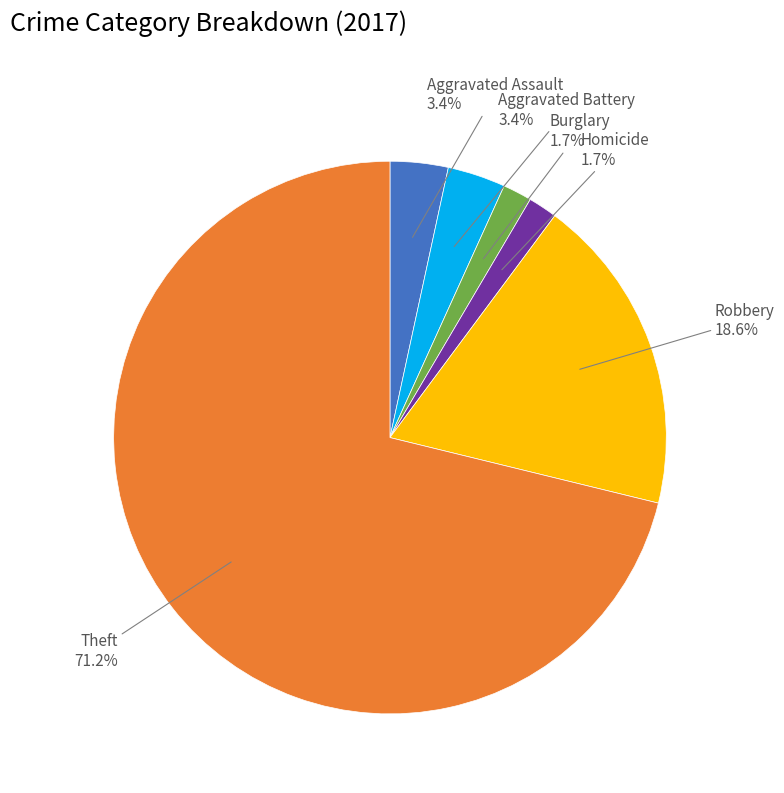

Is there any slice that represents more than half of the pie?

Yes